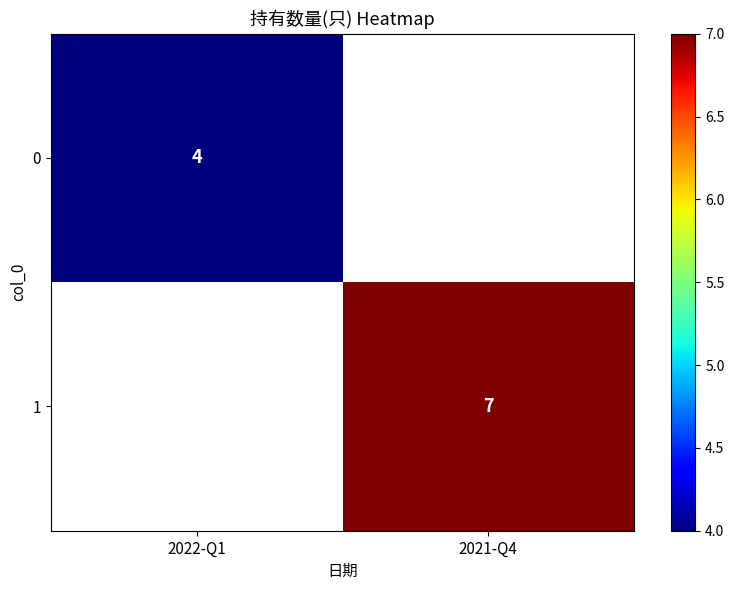

What is the smallest value displayed?

4.0